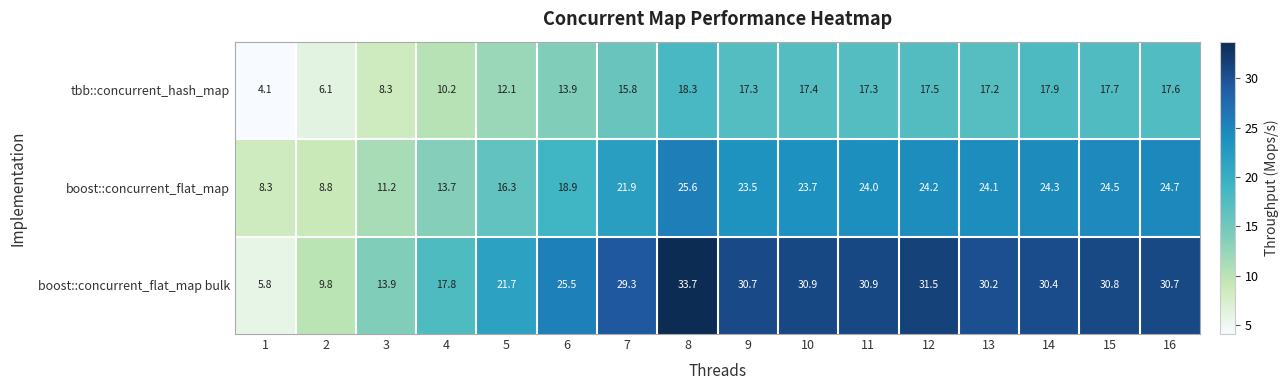

The boost::concurrent_flat_map series shows 23.7 at 10. True or false?

True